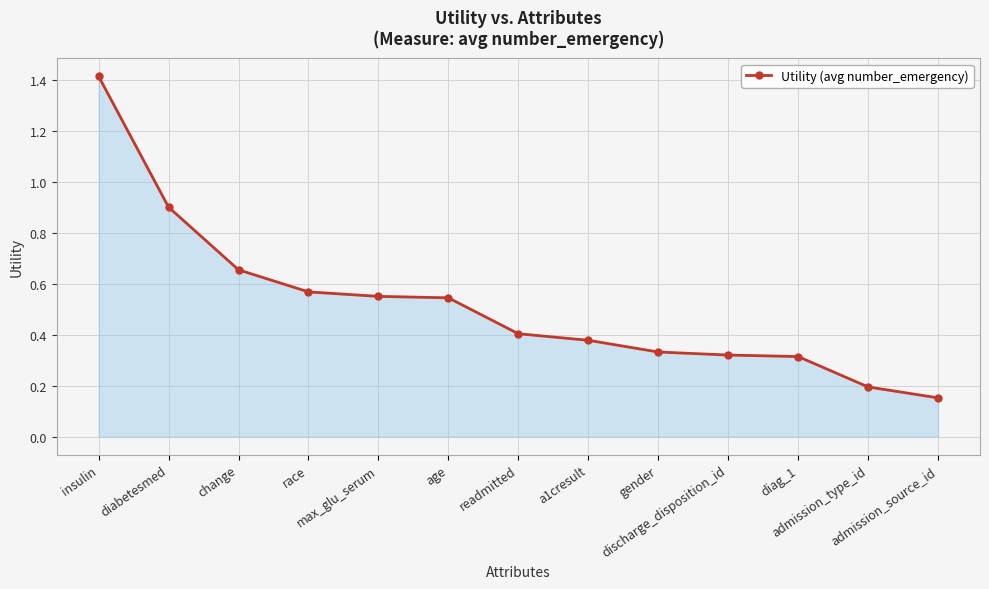

Which category has the highest value across all series?

insulin